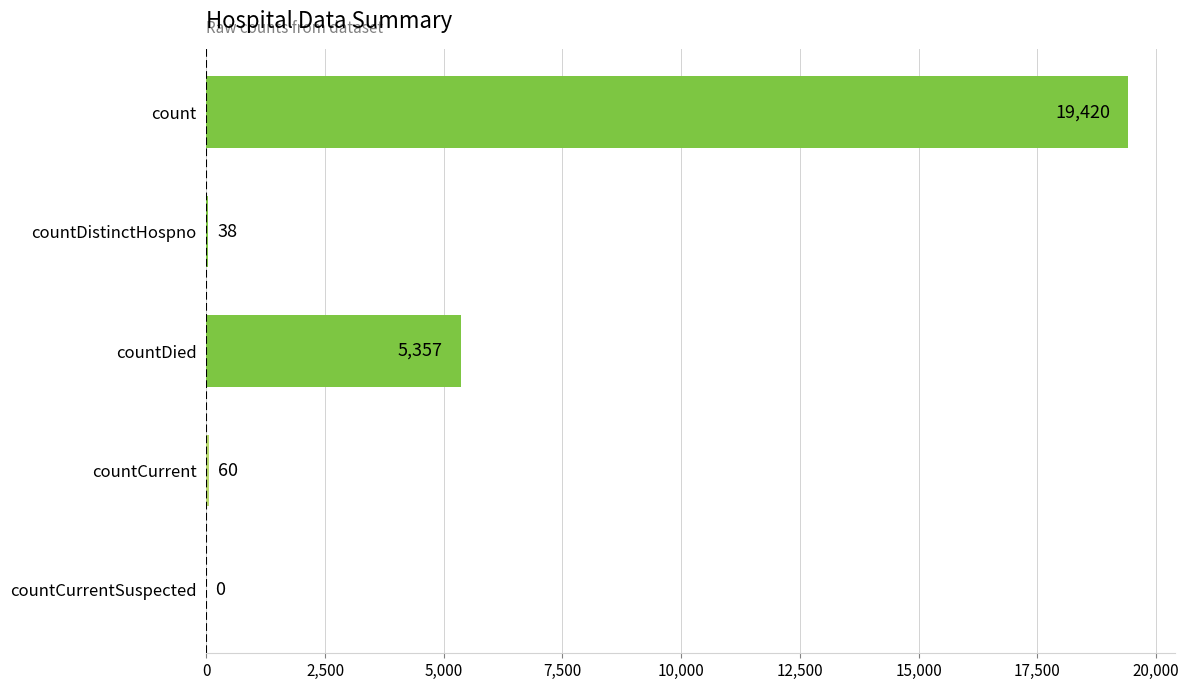

What is the average value?

4975